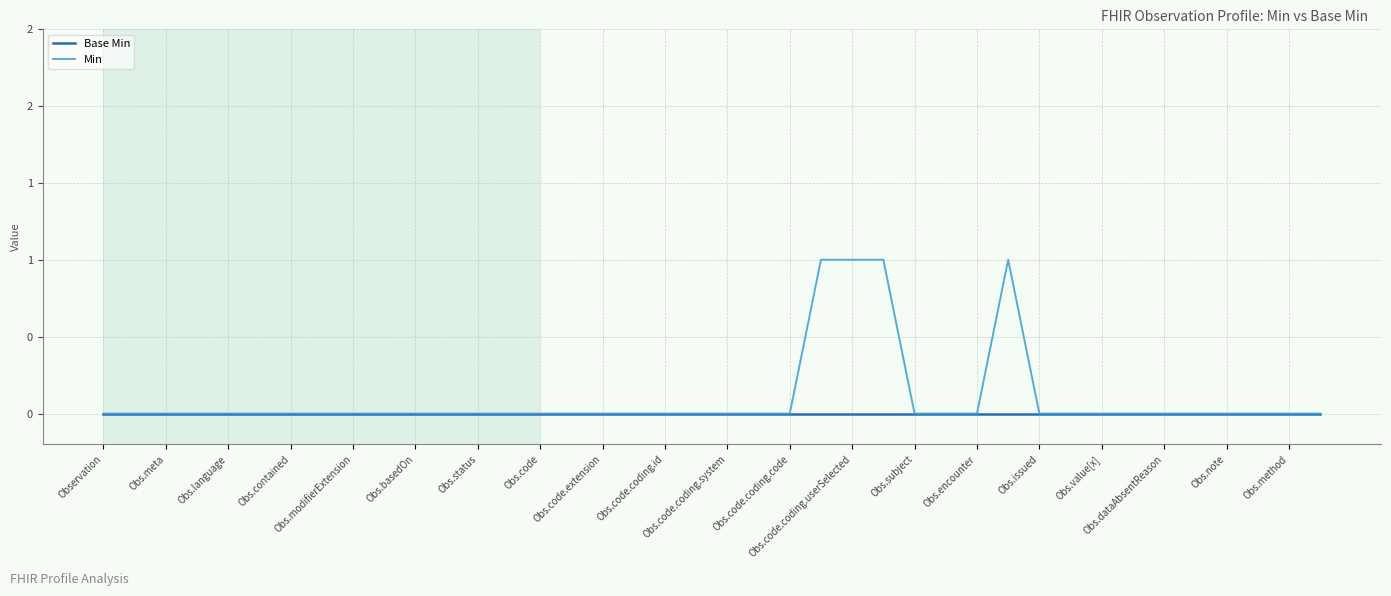

What are all the series names shown in the legend?

Base Min, Min